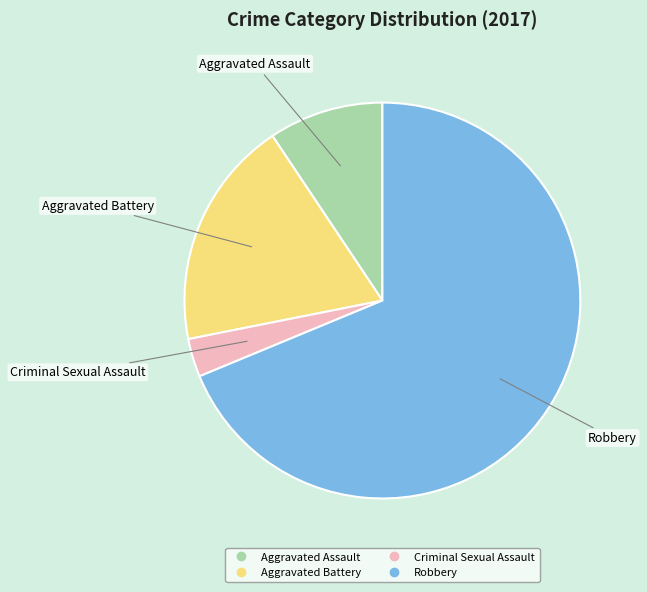

Which slice represents more than half of the pie?

Robbery